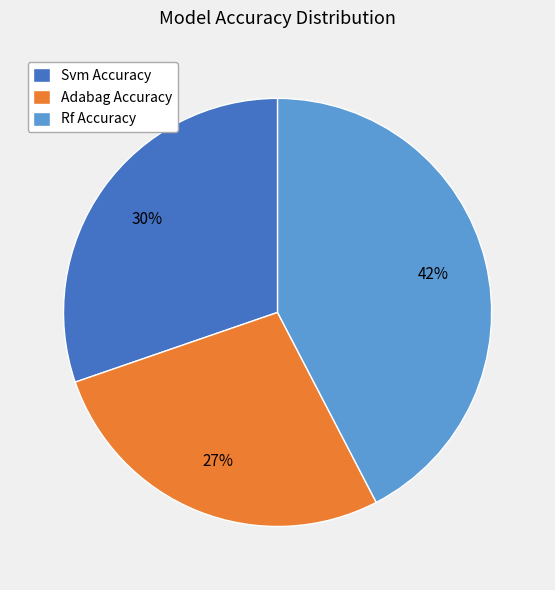

To the nearest percent, what is the average slice percentage?

33%